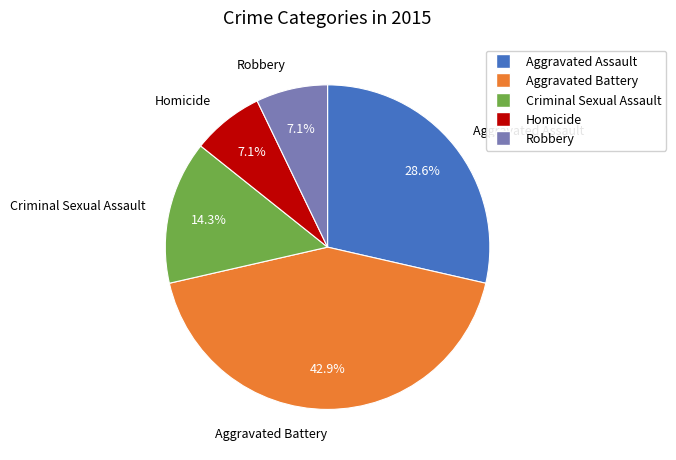

Does any single category account for the majority?

No